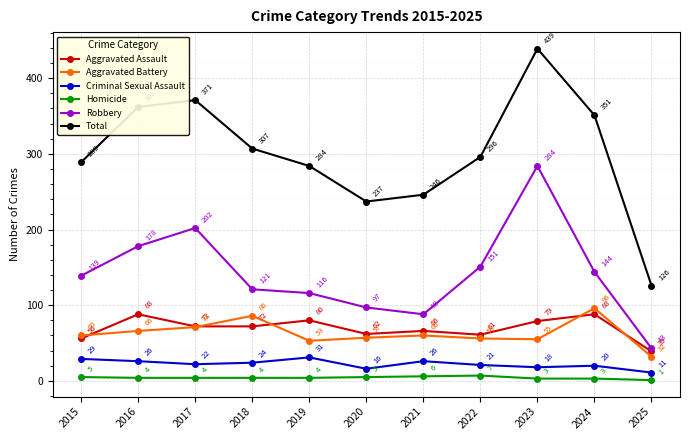

Reading right to left, list all the values displayed in this chart.

Aggravated Assault: 2025=39	2024=88	2023=79	2022=61	2021=66	2020=62	2019=80	2018=72	2017=72	2016=88	2015=56
Aggravated Battery: 2025=32	2024=96	2023=55	2022=56	2021=60	2020=57	2019=53	2018=86	2017=71	2016=66	2015=60
Criminal Sexual Assault: 2025=11	2024=20	2023=18	2022=21	2021=26	2020=16	2019=31	2018=24	2017=22	2016=26	2015=29
Homicide: 2025=1	2024=3	2023=3	2022=7	2021=6	2020=5	2019=4	2018=4	2017=4	2016=4	2015=5
Robbery: 2025=43	2024=144	2023=284	2022=151	2021=88	2020=97	2019=116	2018=121	2017=202	2016=178	2015=139
Total: 2025=126	2024=351	2023=439	2022=296	2021=246	2020=237	2019=284	2018=307	2017=371	2016=362	2015=289